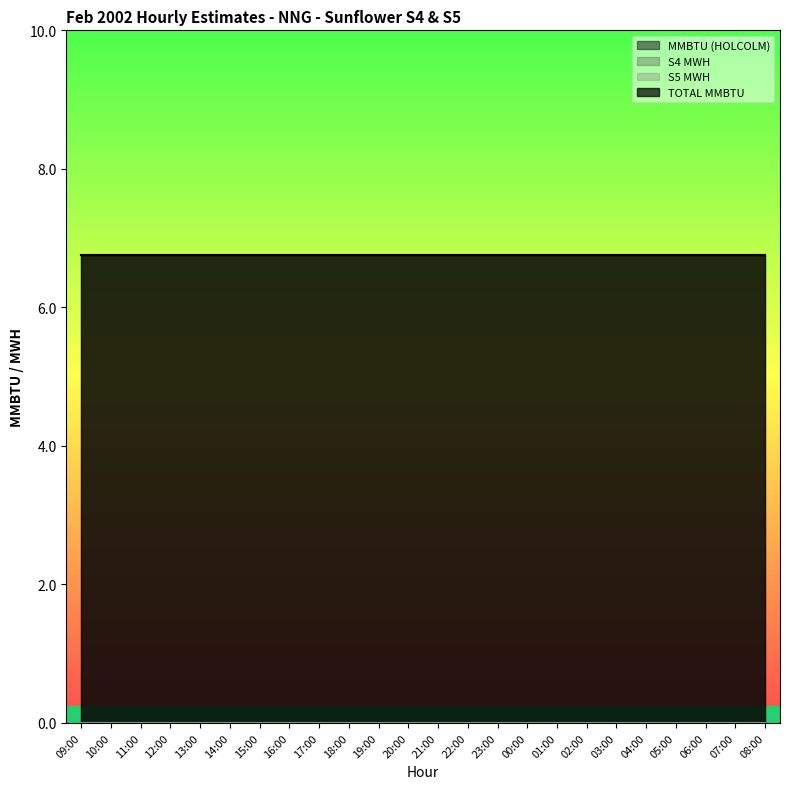

What is the sum of all TOTAL MMBTU values?

162.0